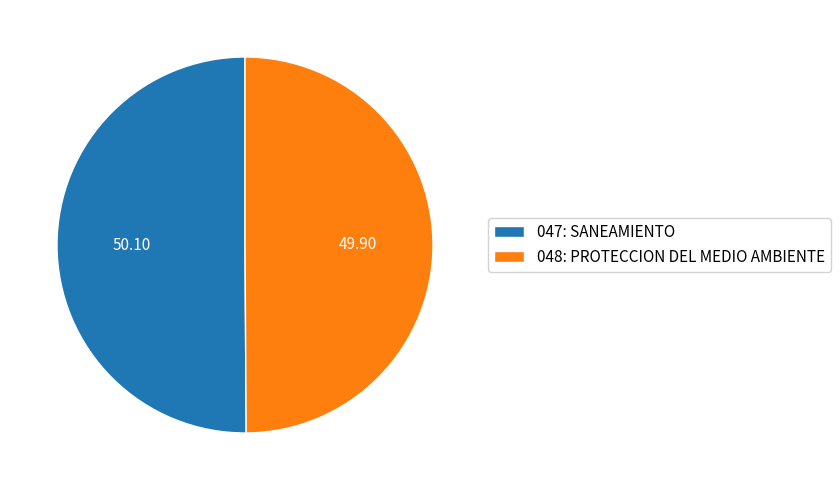

Combined, do 048: PROTECCION DEL MEDIO AMBIENTE and 047: SANEAMIENTO account for over 50%?

Yes